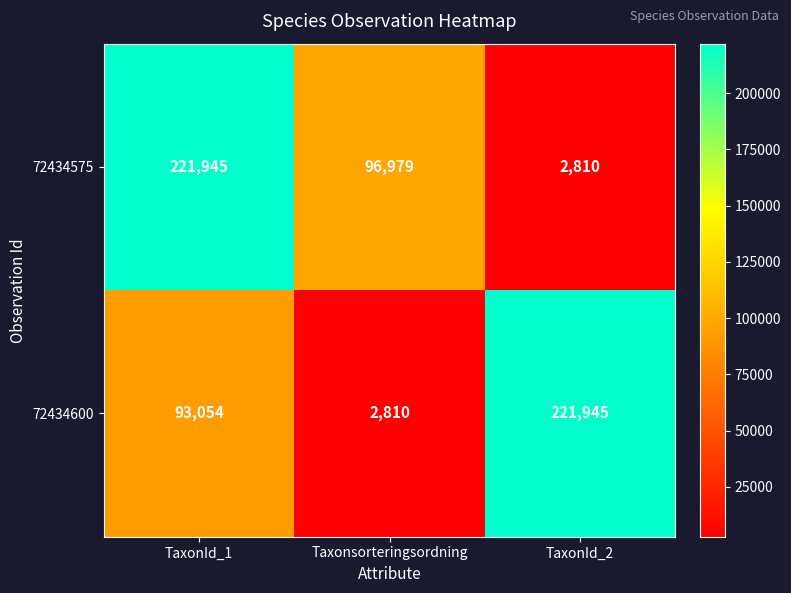

What value does the 72434575 series have at Taxonsorteringsordning, to the nearest 100?

97000